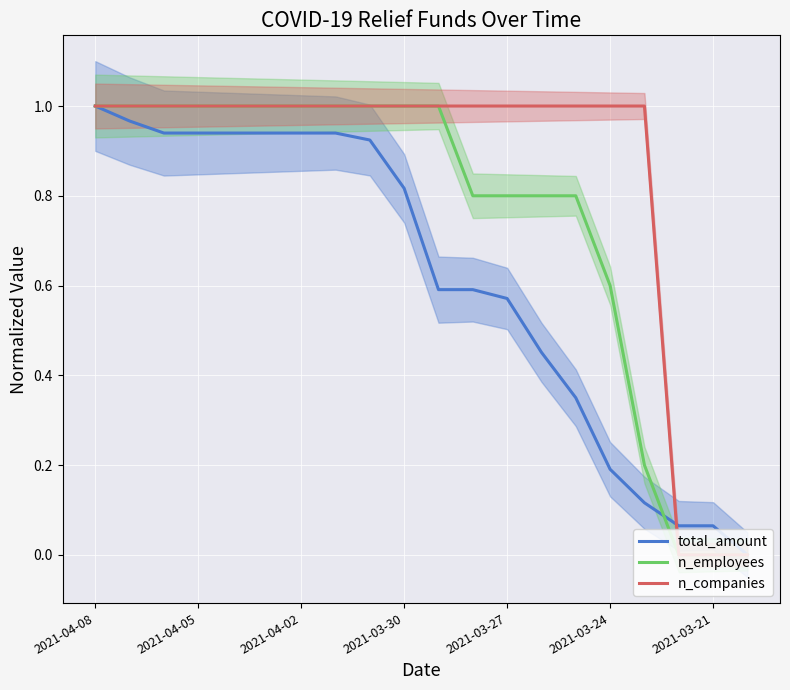

List the series in order of their overall mean, lowest first.

total_amount, n_employees, n_companies